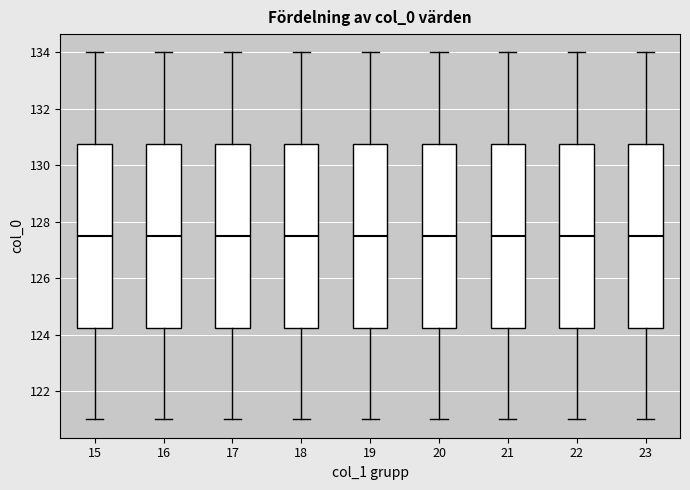

Where does the upper whisker of the box at x = 17 end on the y-axis? The values are not printed on the chart, so give them approximately, as read against the axis.

134.0